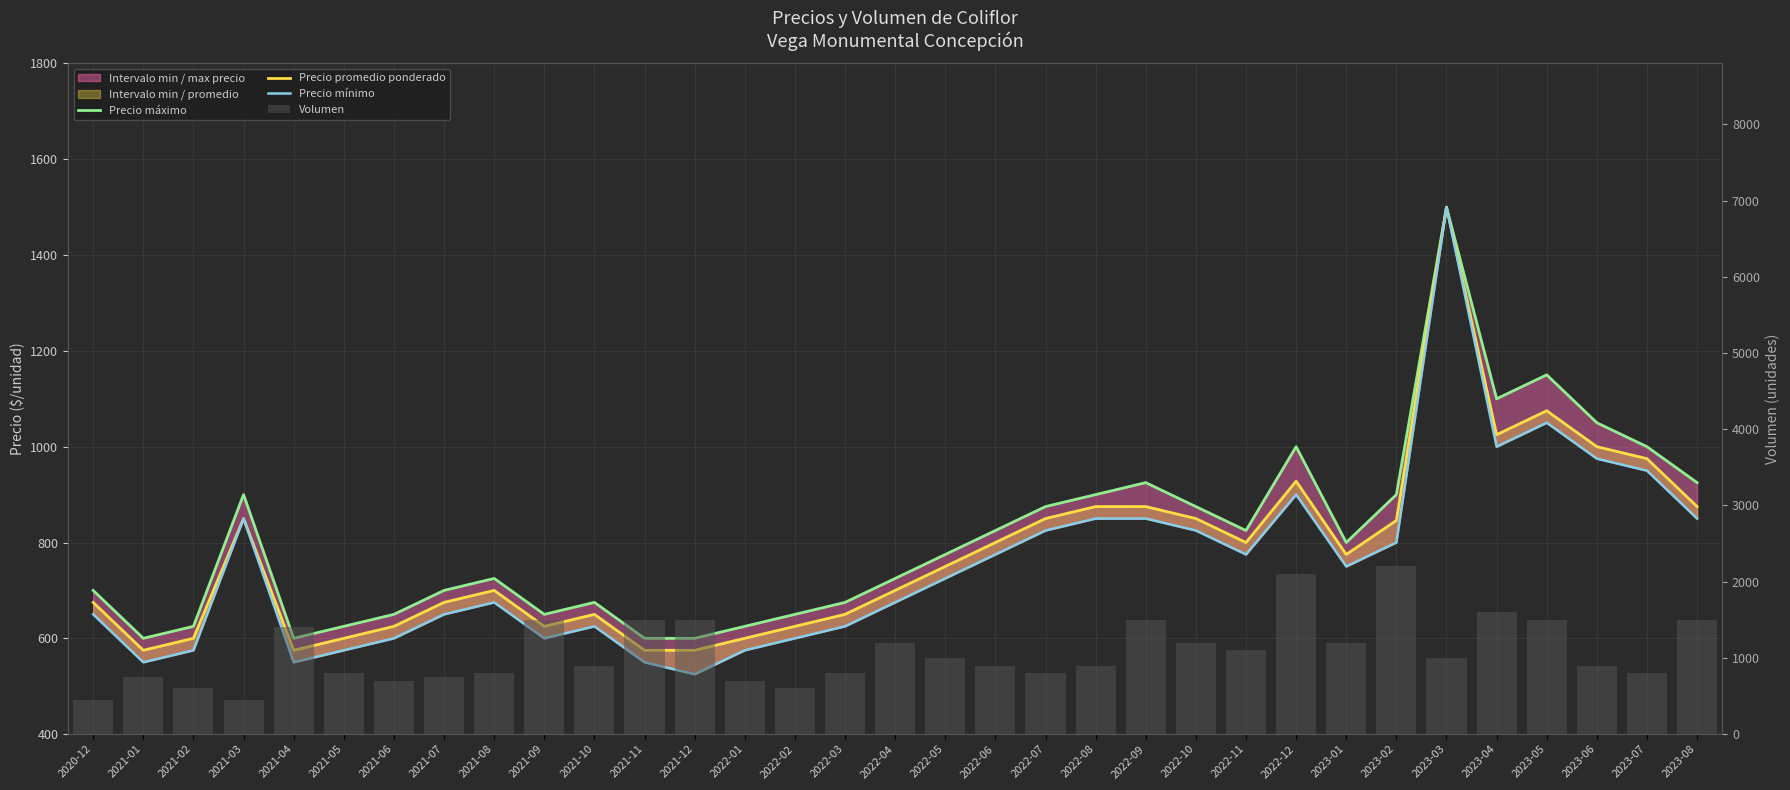

Where is Precio máximo nearest to the value 1050?

2023-06